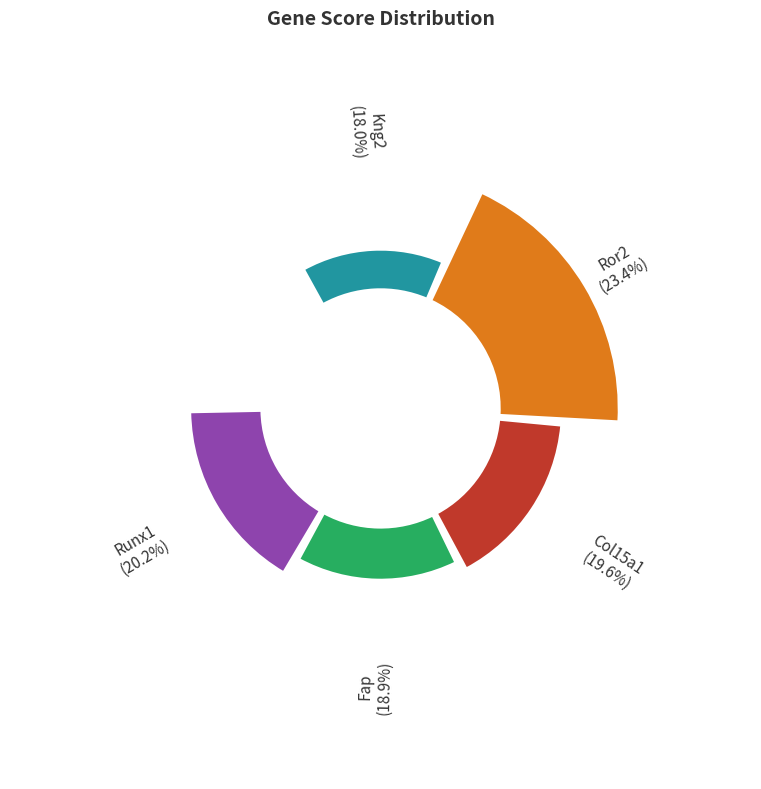

True or false: Fap accounts for 32% of the total.

False